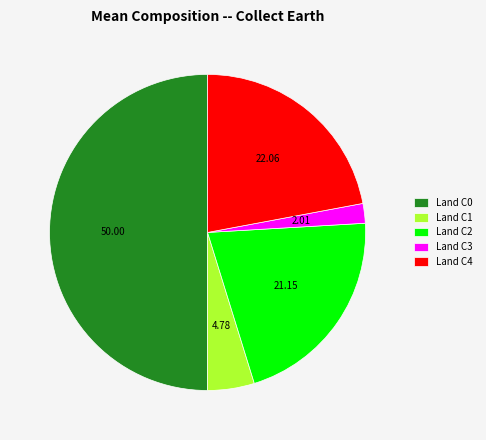

Does Land C3 represent more than half of the total?

No